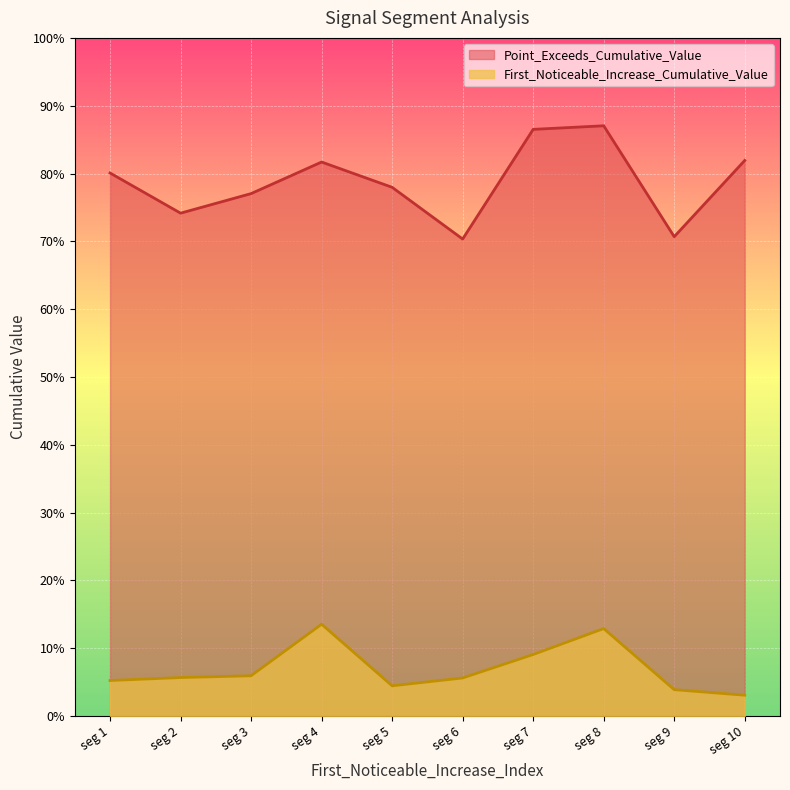

Is the value of Point_Exceeds_Cumulative_Value at seg 3 greater than the value of First_Noticeable_Increase_Cumulative_Value at seg 1?

Yes